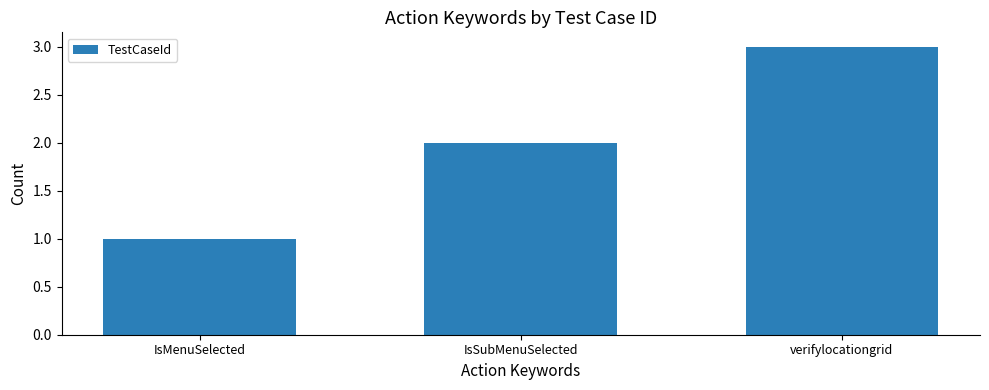

How many data points are less than 2?

1